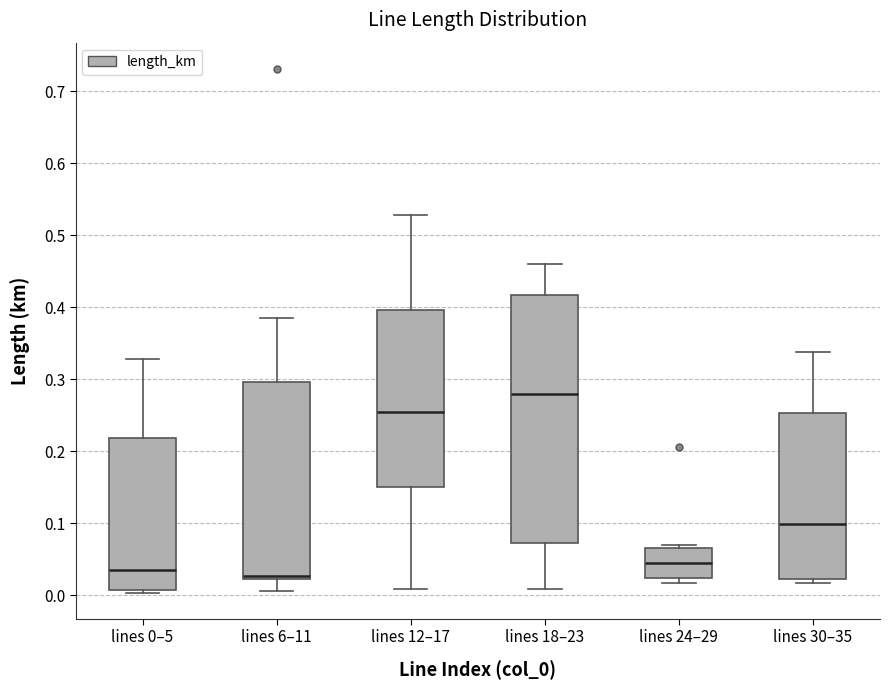

Where does the median line of the box for lines 0–5 sit on the y-axis? The values are not printed on the chart, so give them approximately, as read against the axis.

0.04